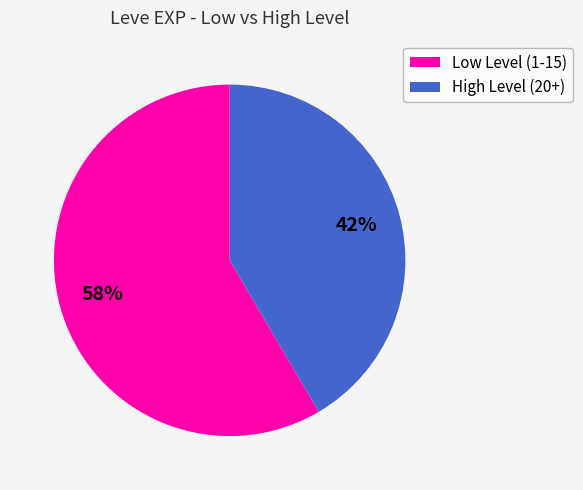

True or false: High Level (20+) accounts for 32% of the total.

False